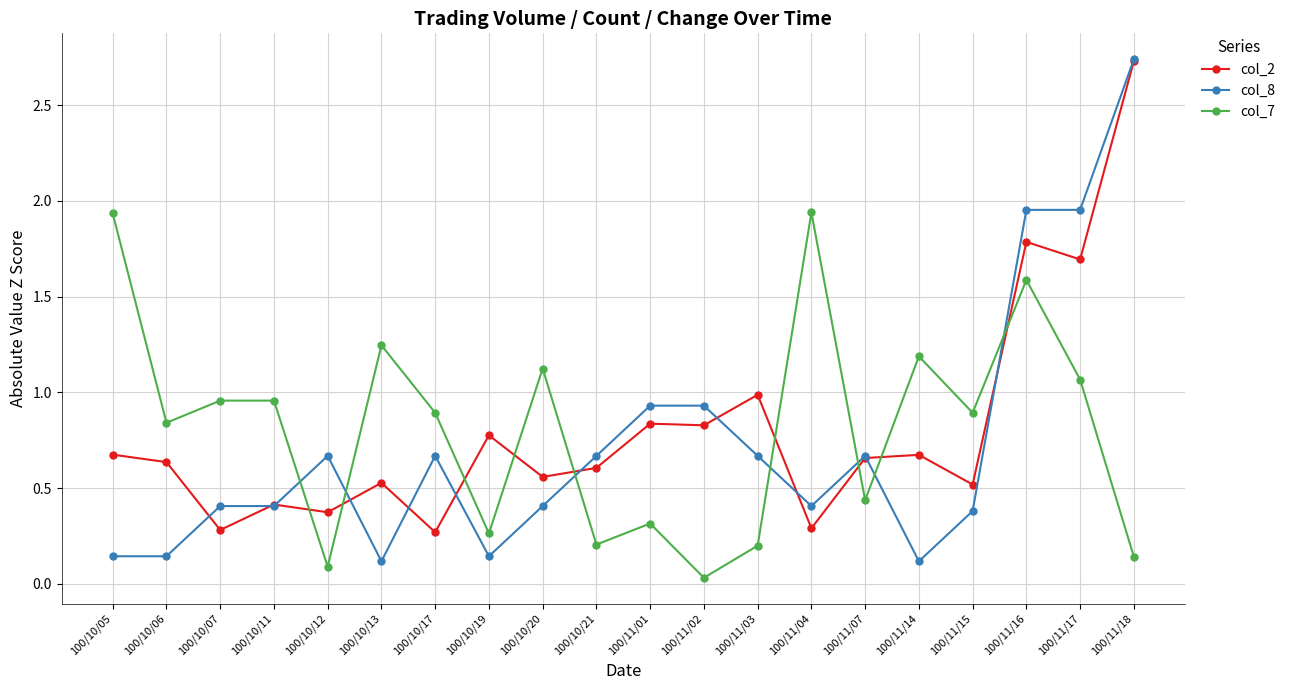

The value of col_8 at 100/10/13 is 0.1. True or false?

True